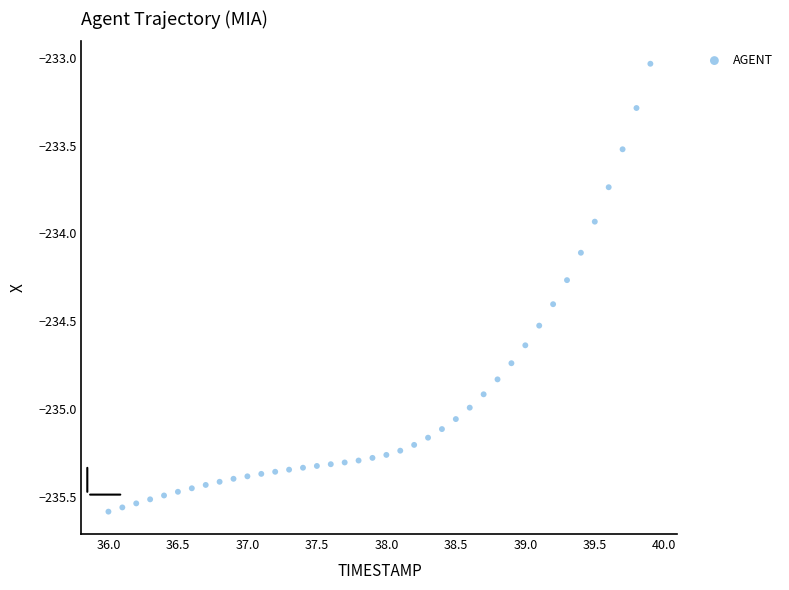

What is the range of X values (max minus min)?

3.9